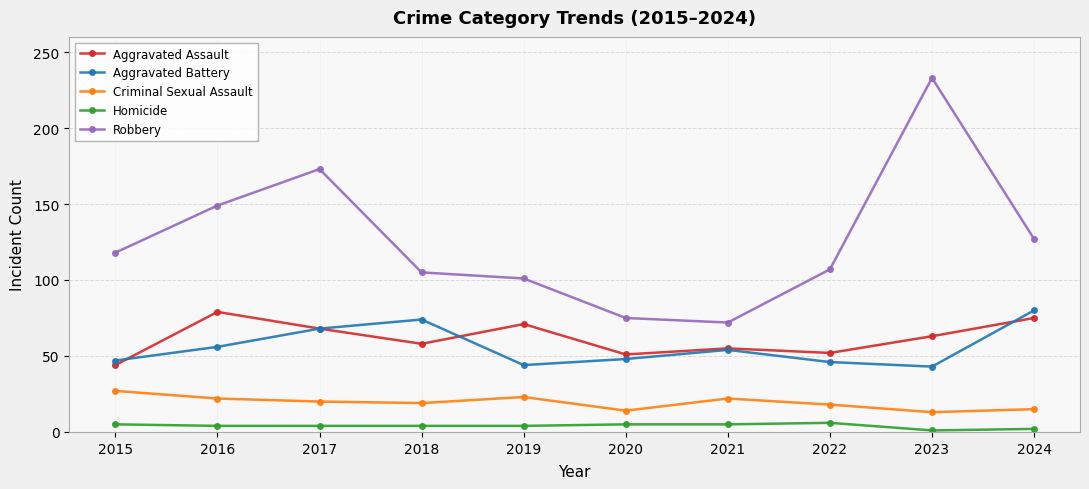

True or false: Aggravated Assault and Robbery intersect in this chart.

False